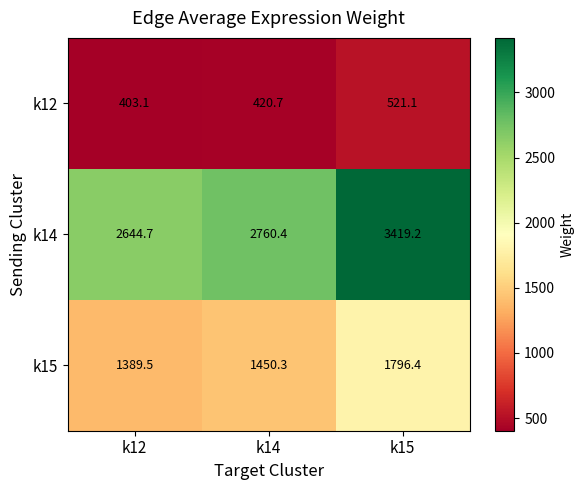

List the series in order of their peak value, lowest first.

k12, k15, k14